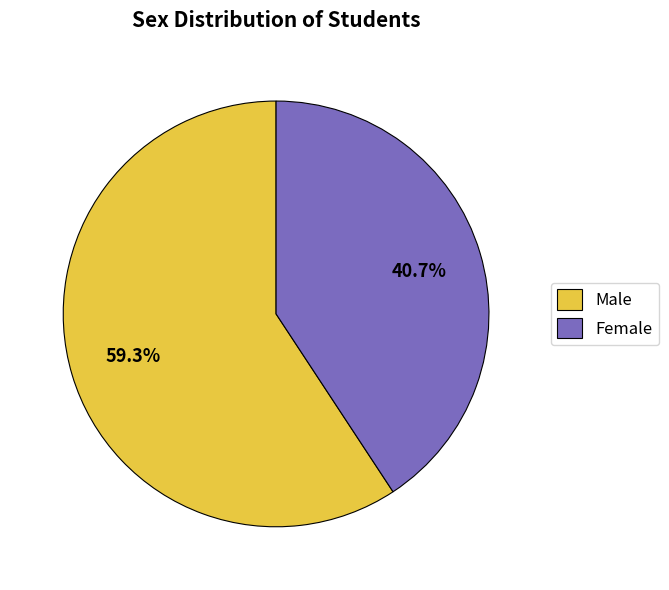

Which category has the biggest portion of the pie?

Male